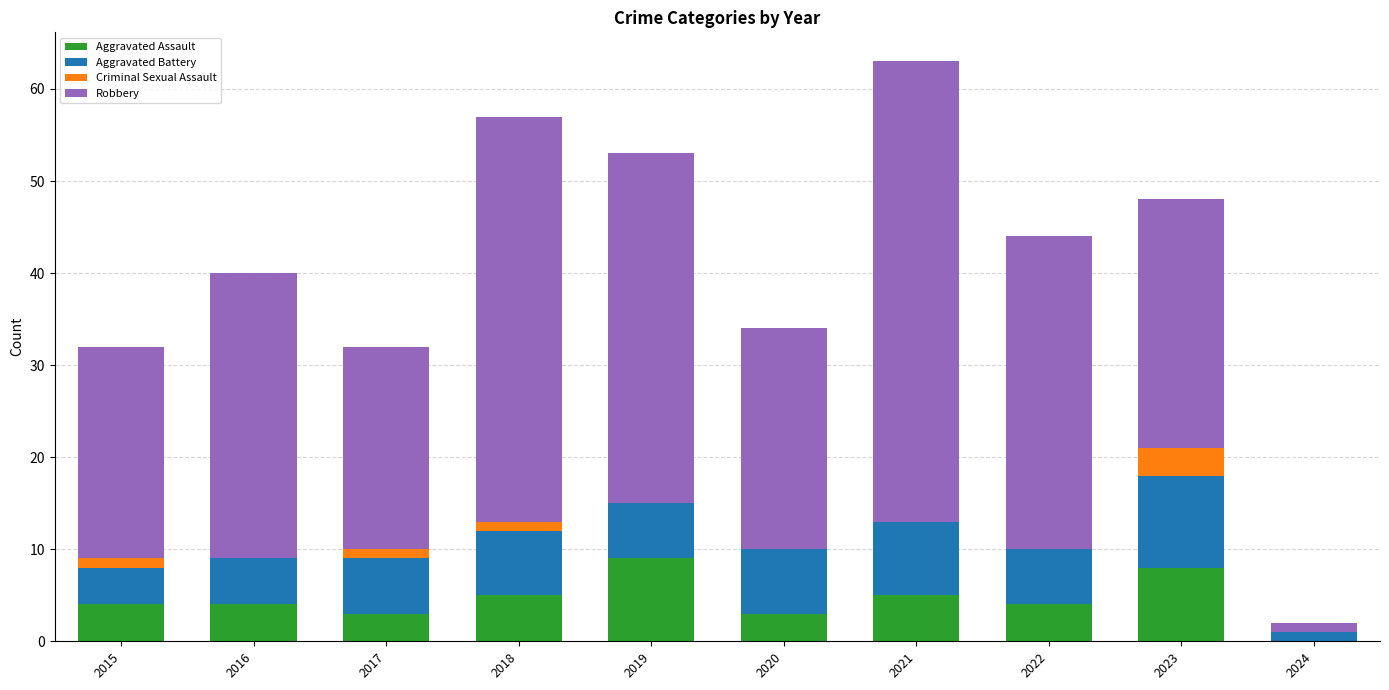

What is the total value across all series at 2020?

34